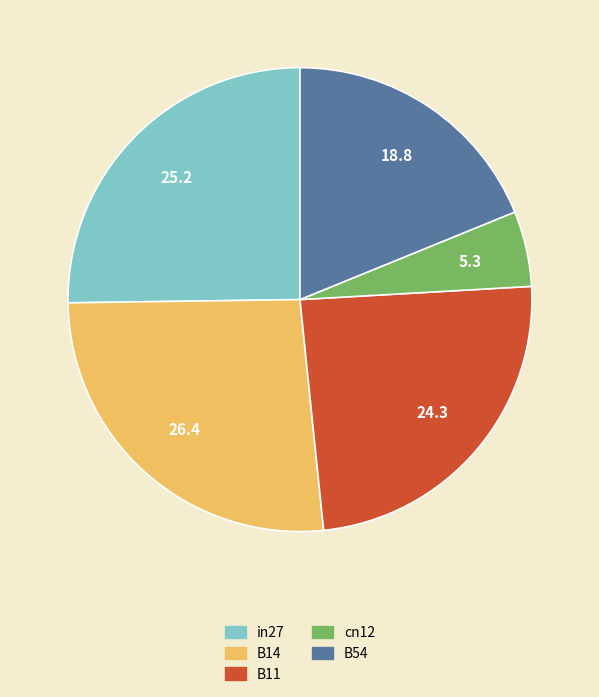

Which category has the biggest portion of the pie?

B14